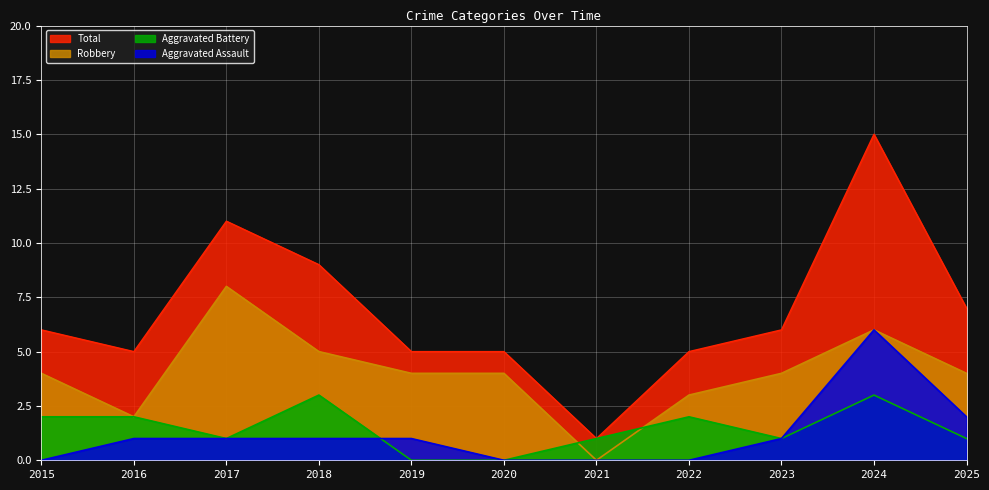

What is the maximum value for Robbery?

8